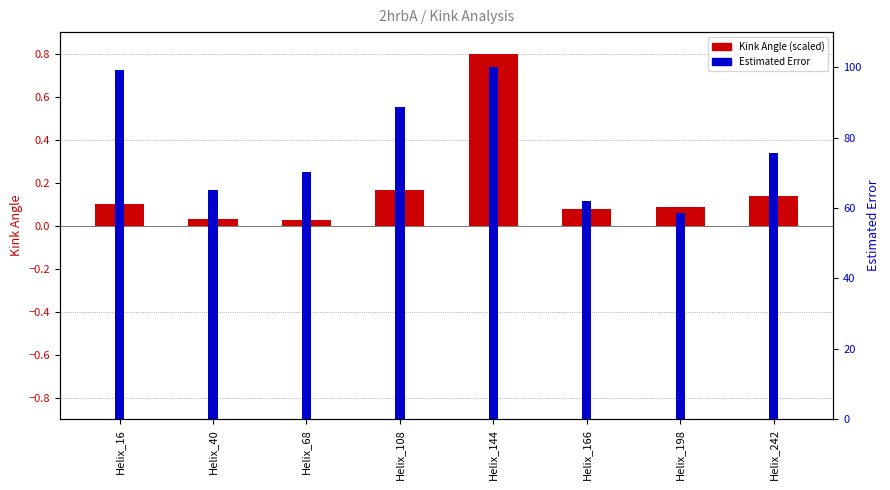

Are the bars grouped side by side (vs. stacked)?

Yes